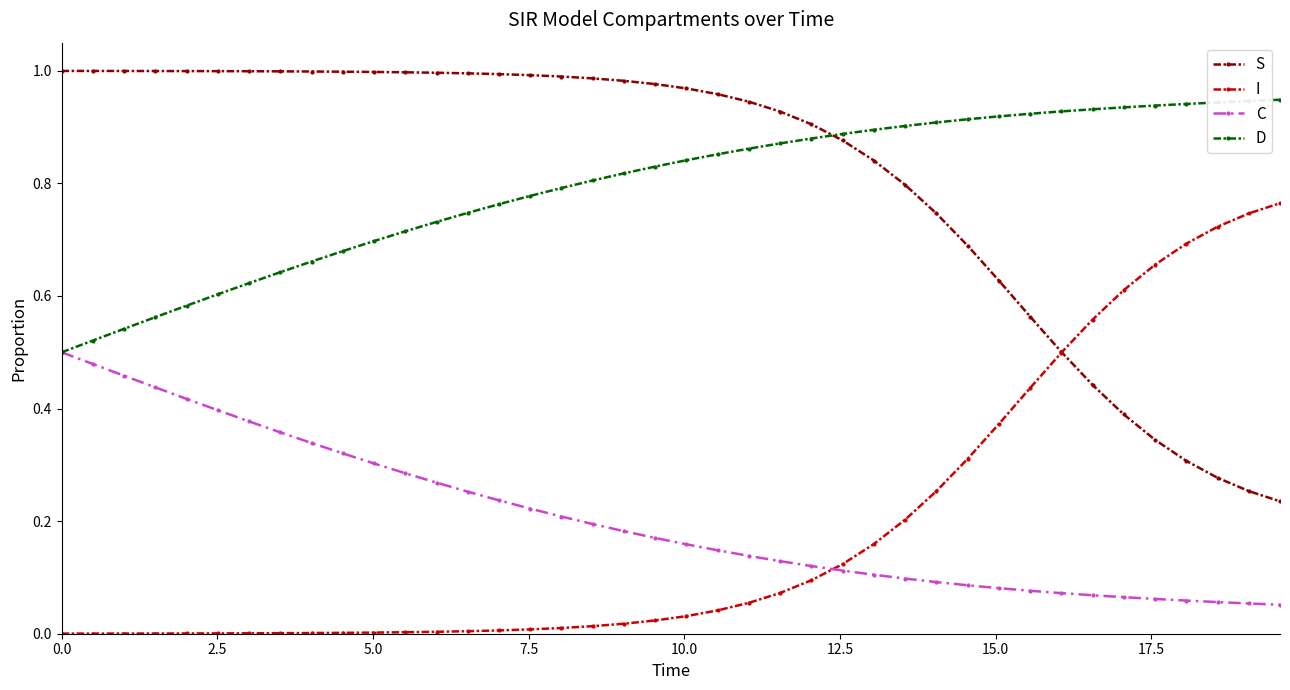

Rank the series by their maximum value, from highest to lowest.

S, D, I, C